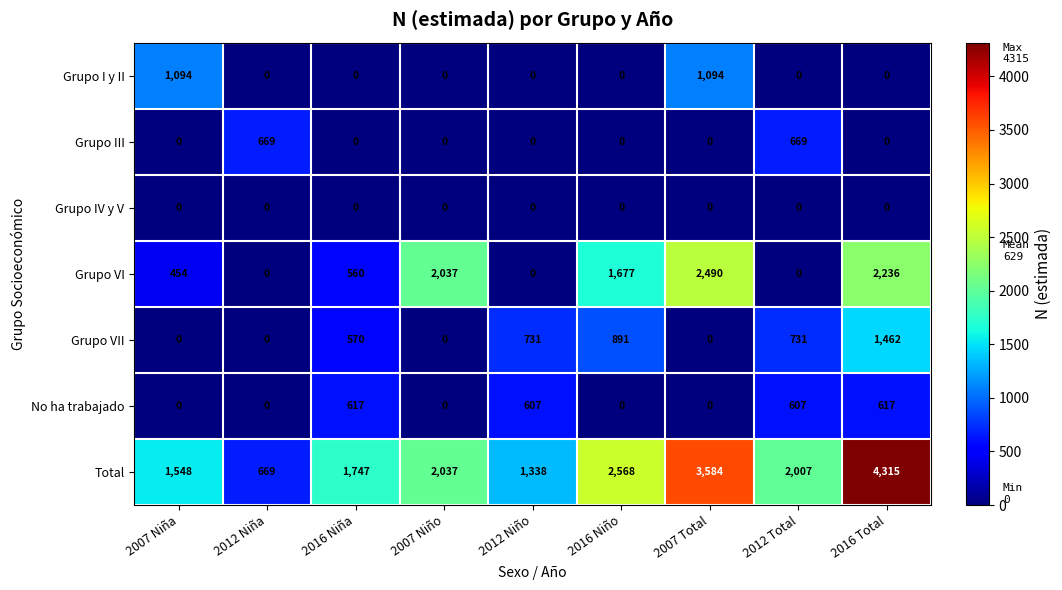

Which series changed the most between 2012 Niña and 2007 Total?

Total